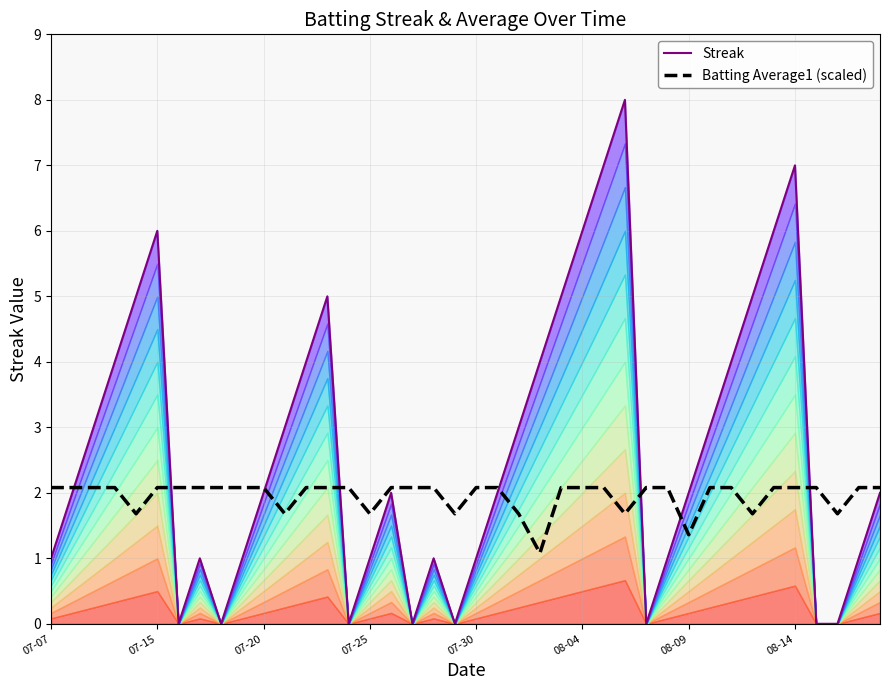

At how many categories does at least one series exceed 5?

6